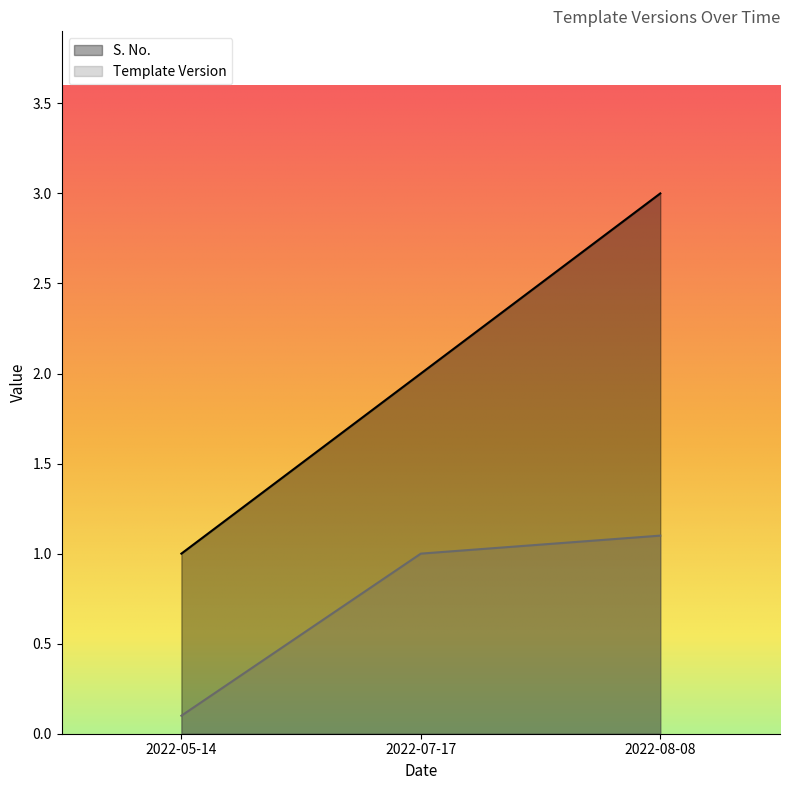

Which series has the largest range (max minus min)?

S. No.